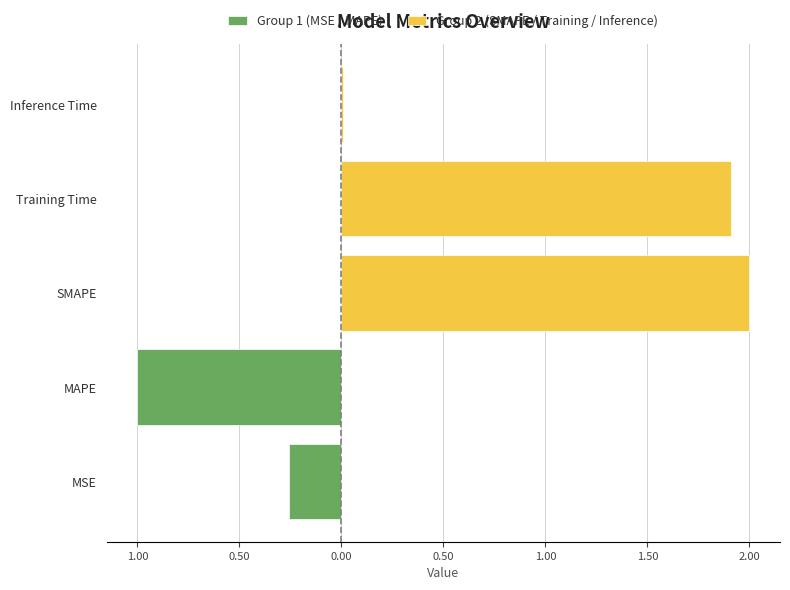

Rank the categories by value from lowest to highest.

Inference Time, MSE, MAPE, Training Time, SMAPE